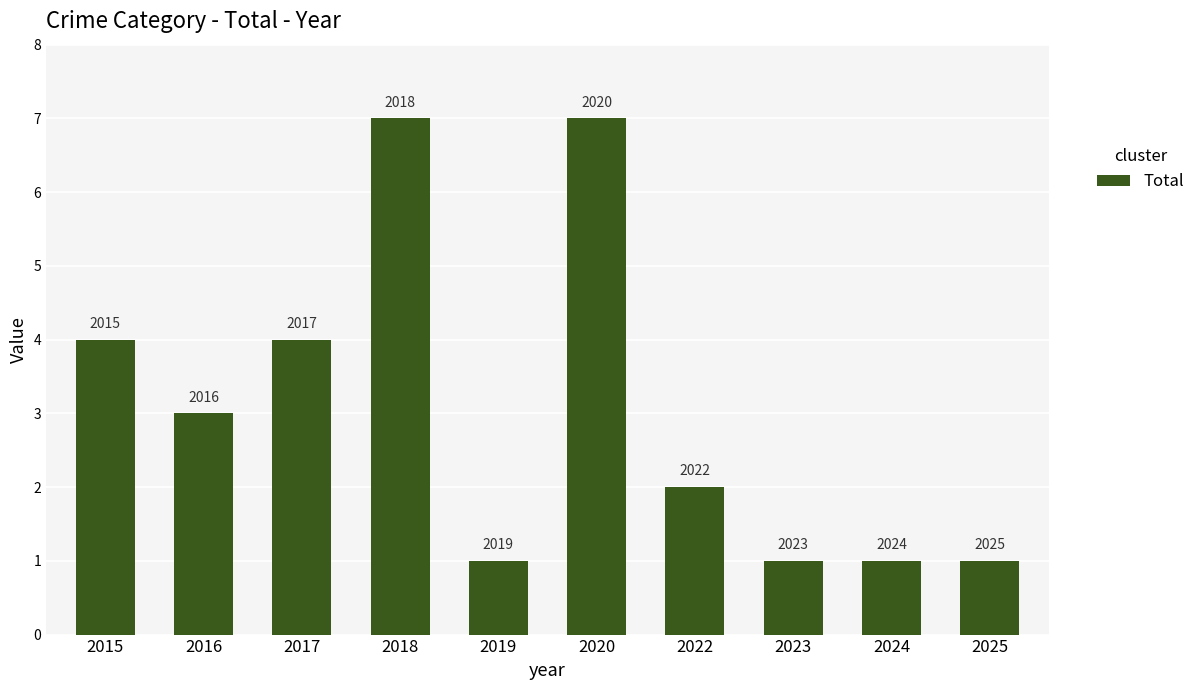

What is the minimum value shown in the chart?

1